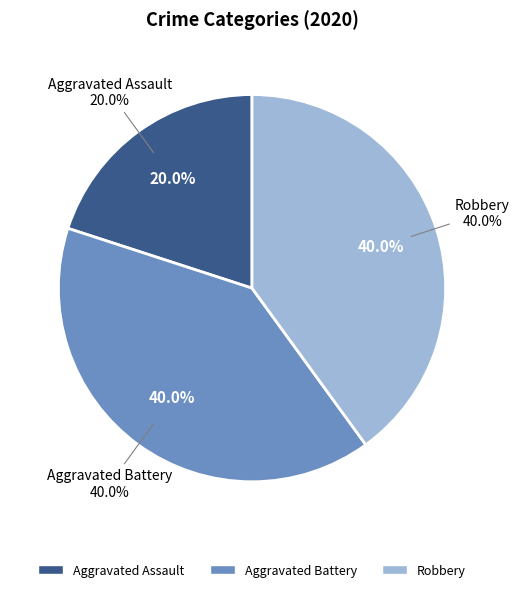

Rank the categories by value from lowest to highest.

Aggravated Assault, Aggravated Battery, Robbery